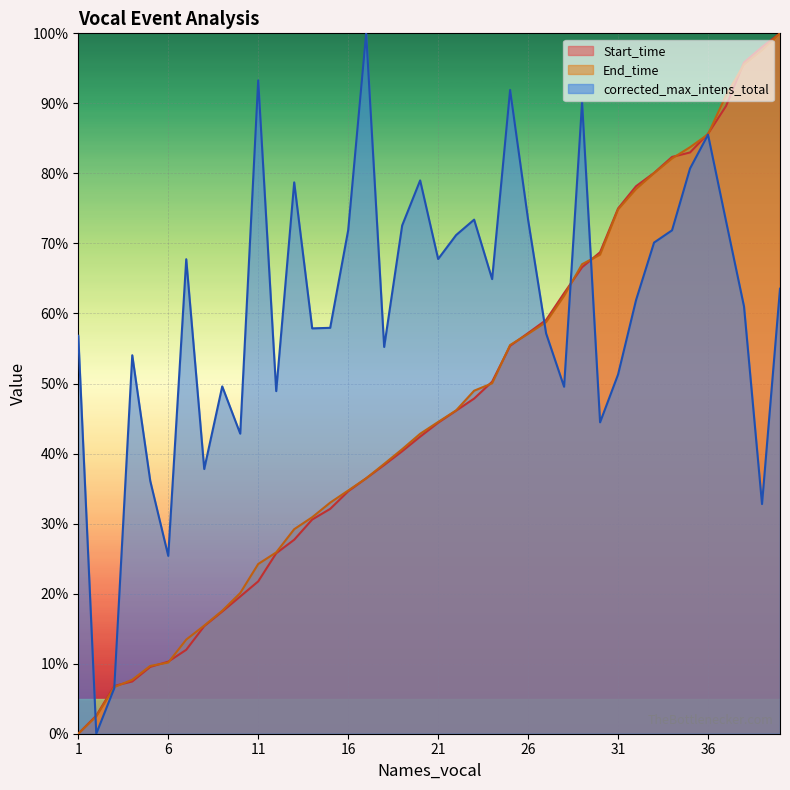

Count the number of categories in the chart.

40